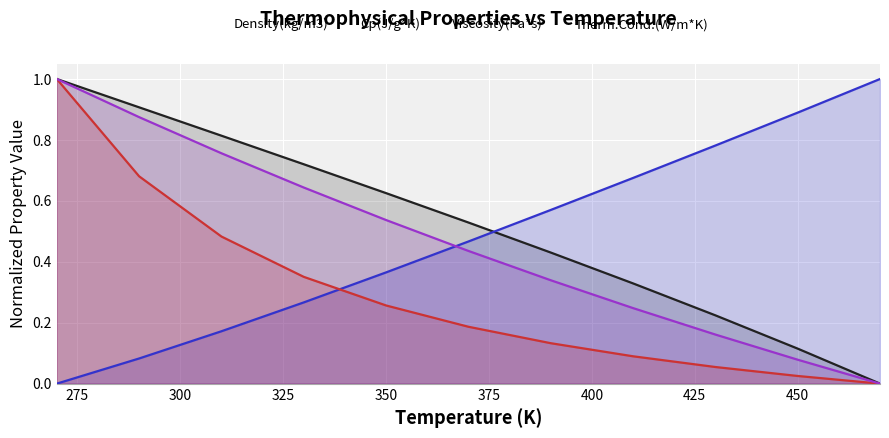

The Density(kg/m3) series shows 0.7 at 330.0. True or false?

True